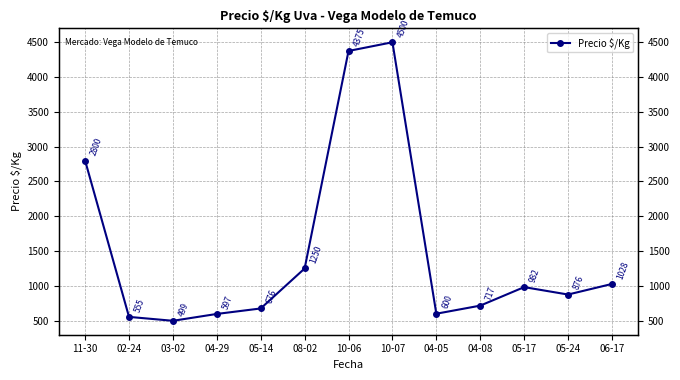

Reading left to right, extract all data points from this chart.

2800.0	554.8	498.8	597.2	676.0	1250.0	4375.0	4500.0	600.4	716.6	982.5	876.0	1028.0